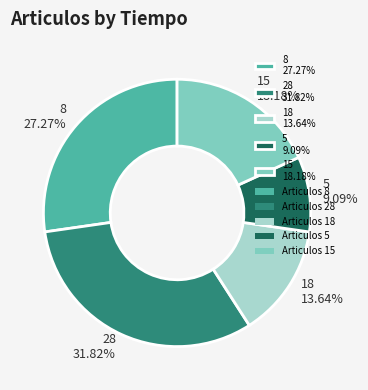

The 15 slice represents 8% of the pie. True or false?

False